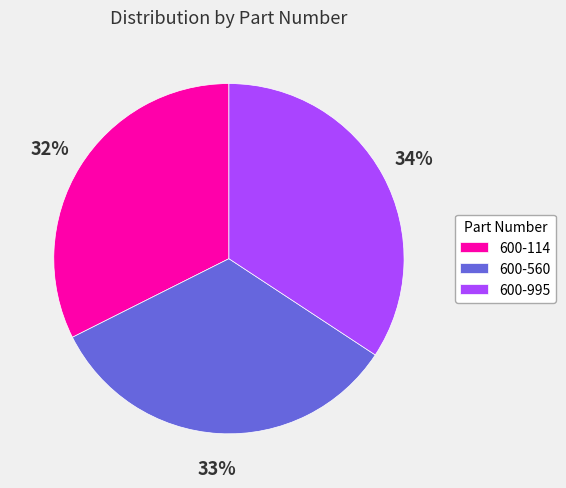

To the nearest percent, what portion does 600-114 represent?

32%